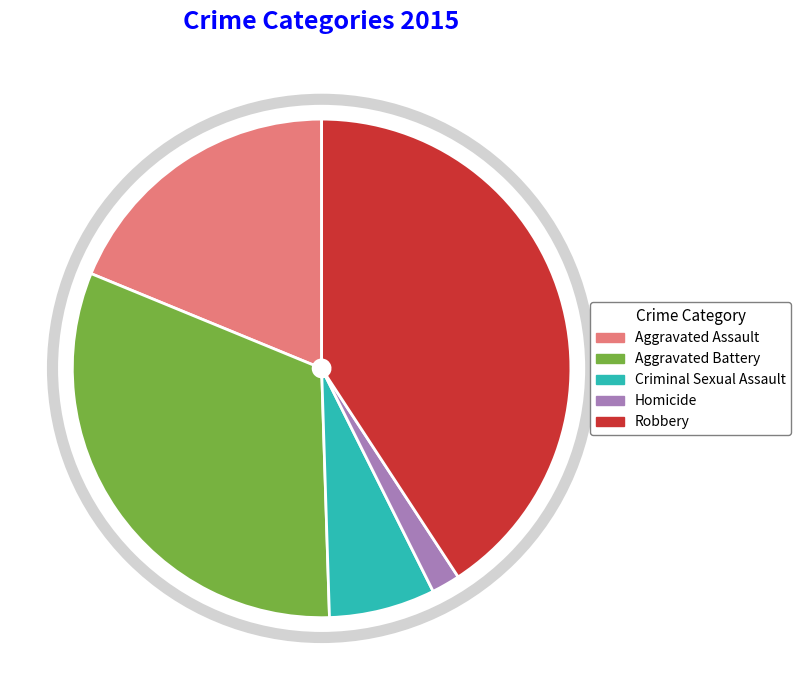

Count the number of slices in the pie.

5